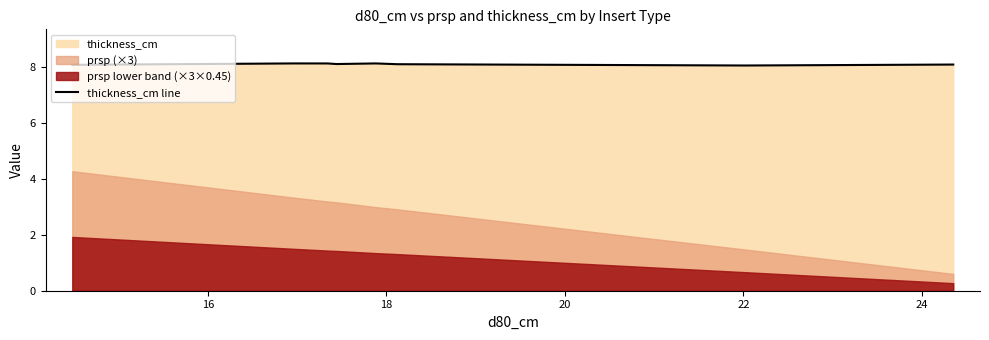

What is the lowest value of the thickness_cm line series?

8.0